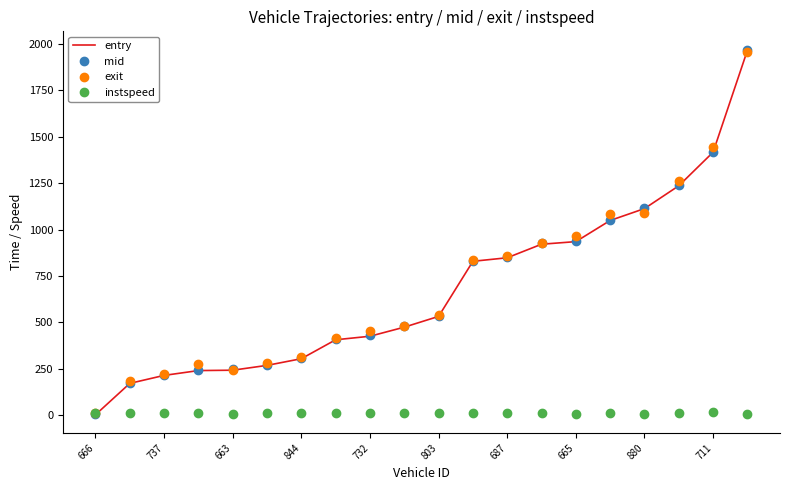

What is the smallest value displayed?

2.0